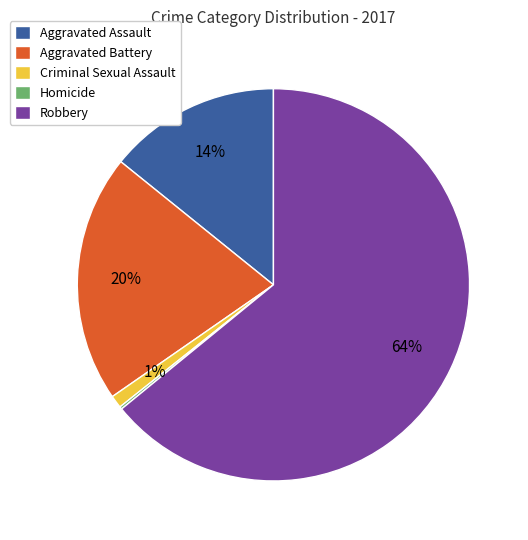

Is it true that Aggravated Assault is 14% of the pie?

True